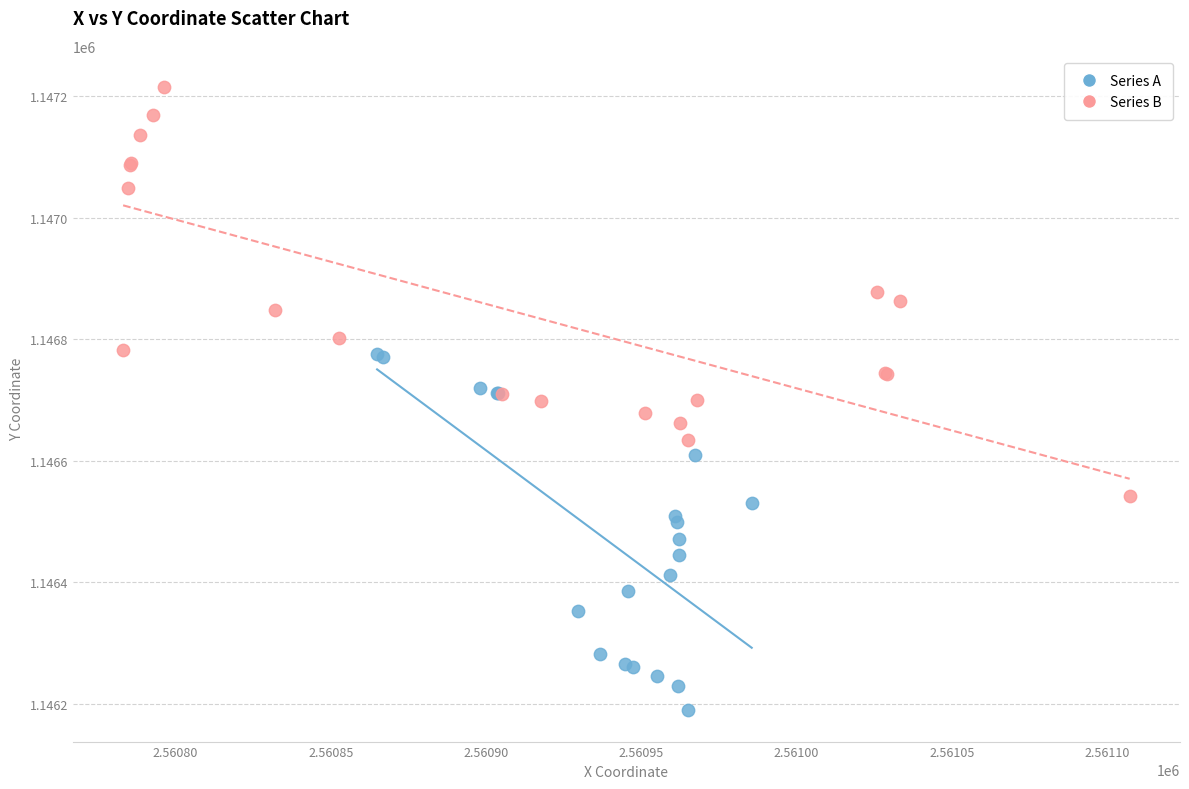

Which series contains the lowest Y value?

Series A